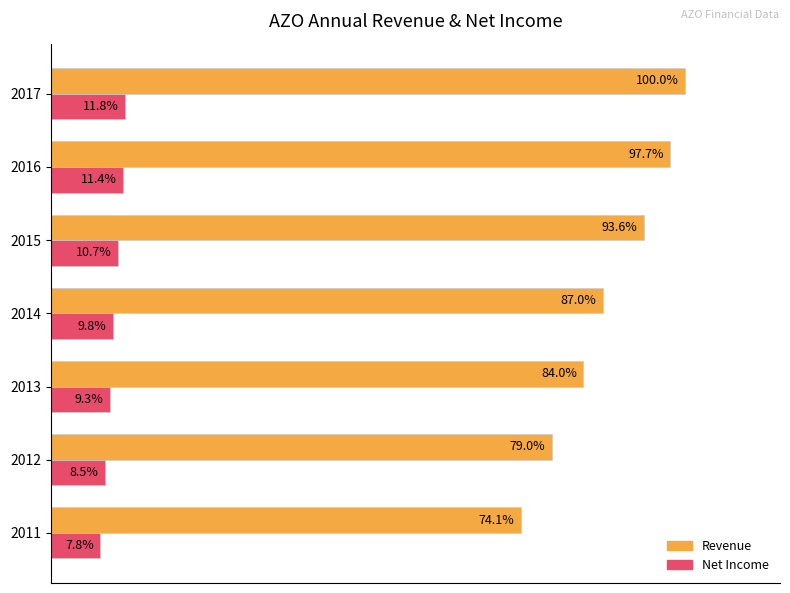

Which series changed the most between 2012 and 2014?

Revenue